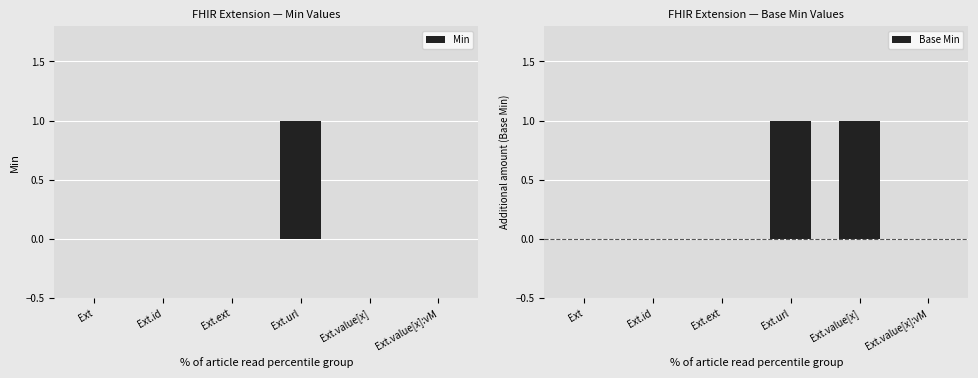

What is the sum of all Min values?

1